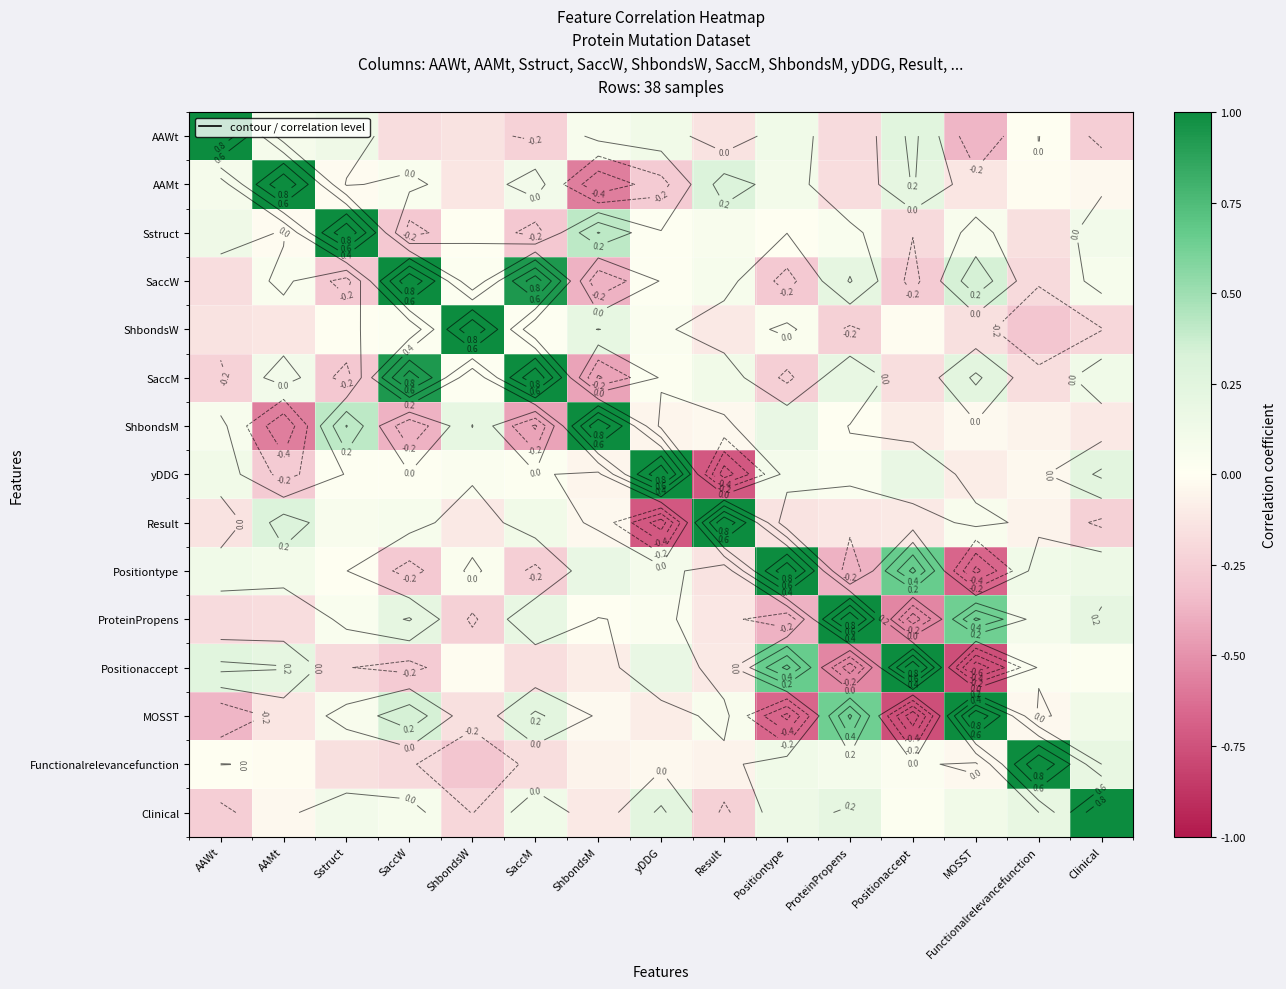

Rank the categories by AAMt value from highest to lowest.

AAMt, Result, Positionaccept, SaccM, Positiontype, AAWt, SaccW, Functionalrelevancefunction, Sstruct, Clinical, MOSST, ShbondsW, ProteinPropens, yDDG, ShbondsM